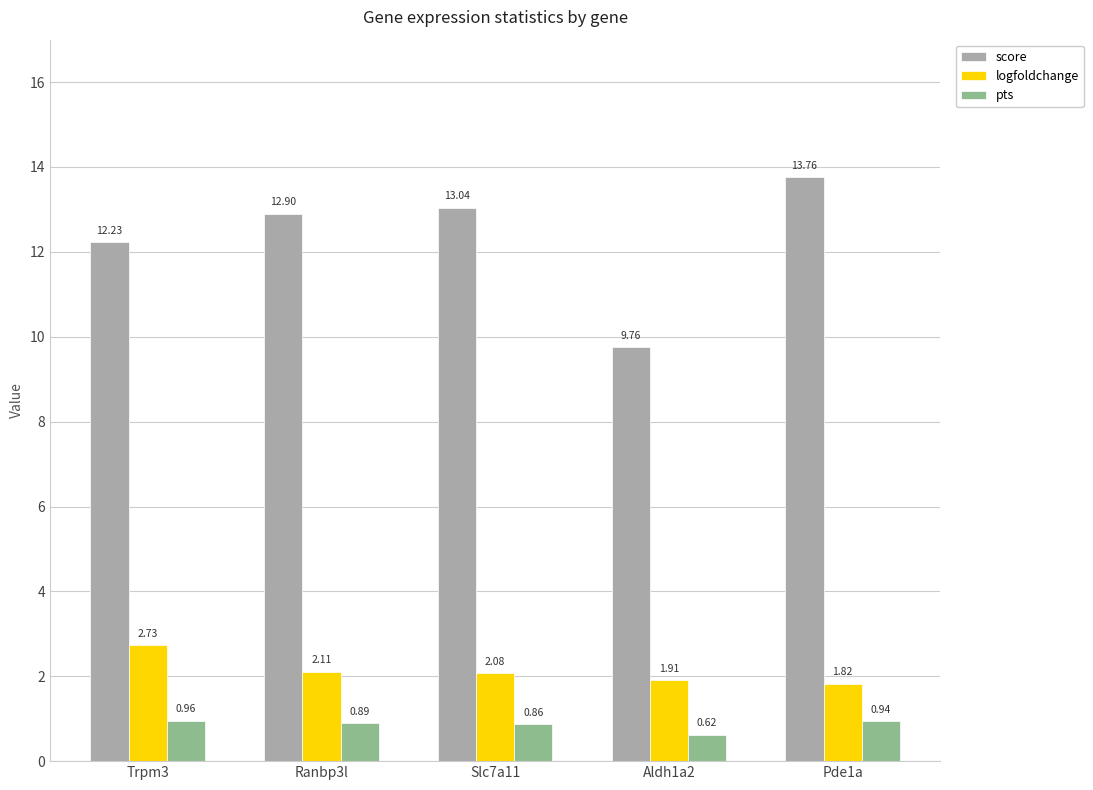

At how many categories does at least one series exceed 0?

5